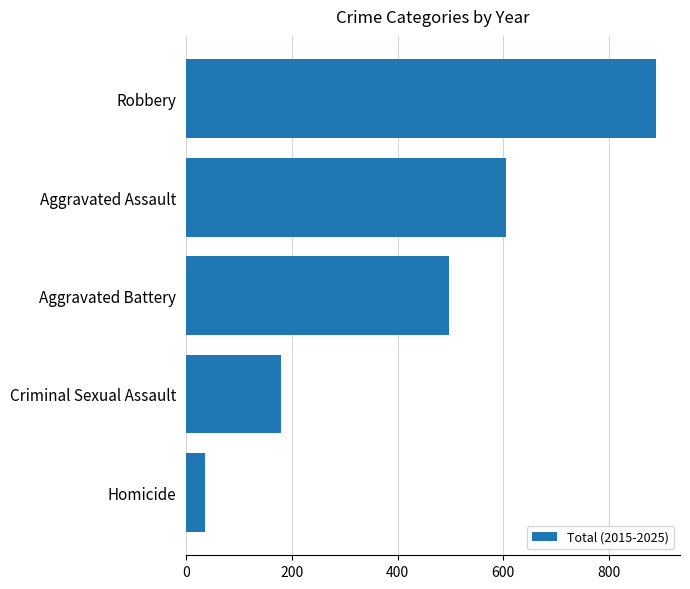

What is the difference between the maximum and second lowest values?

710